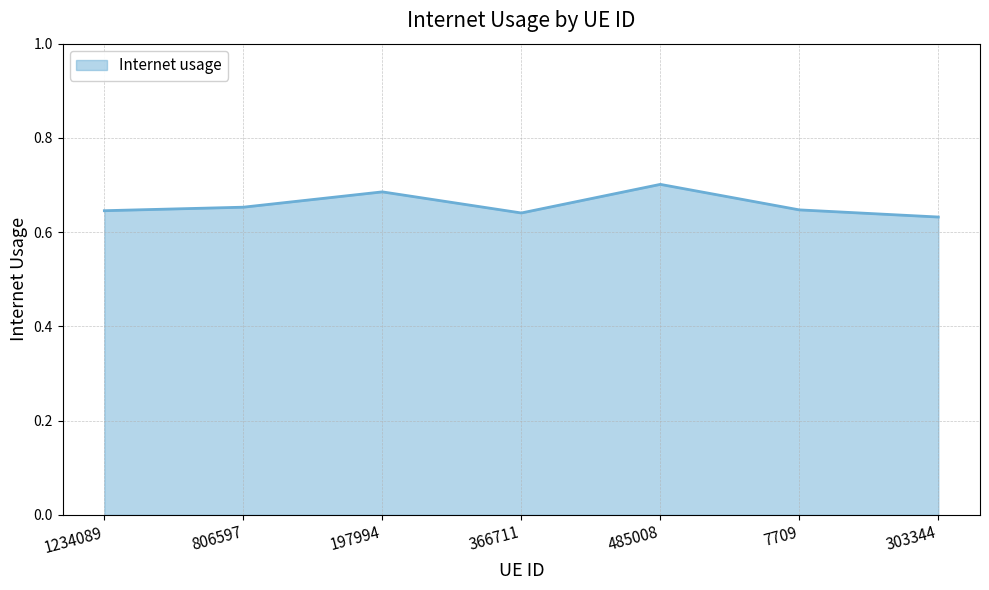

What is the sum of all values?

4.6